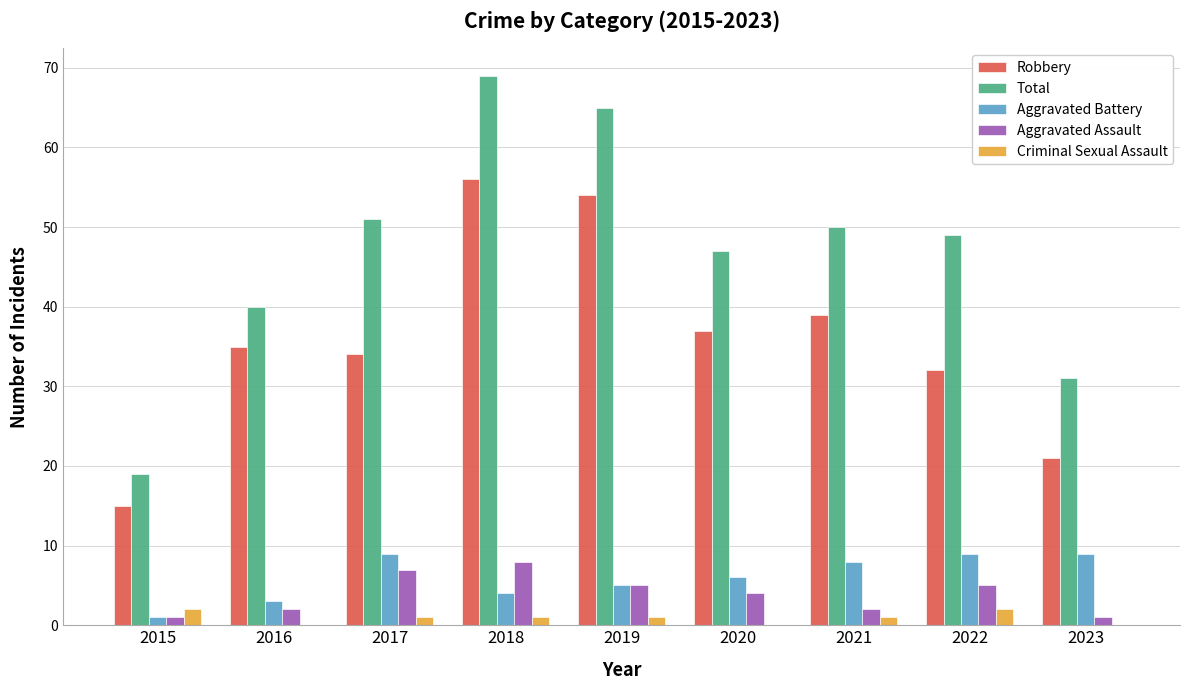

What is the average value of the Aggravated Battery series?

6